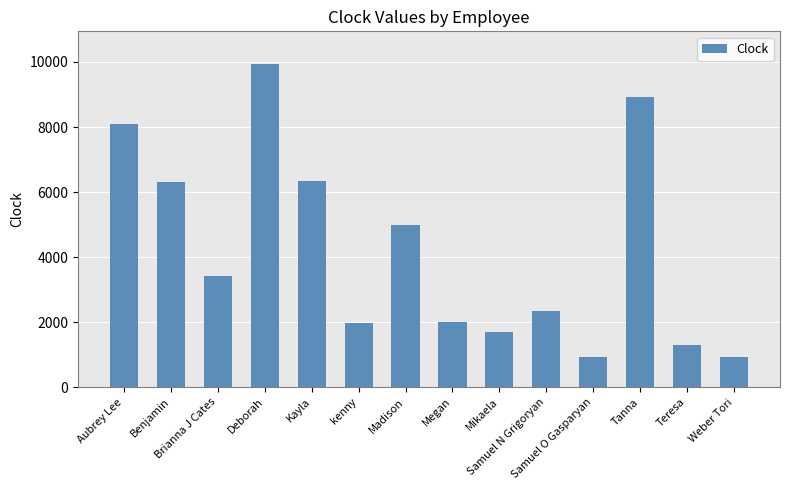

What is the maximum value shown in the chart?

9948